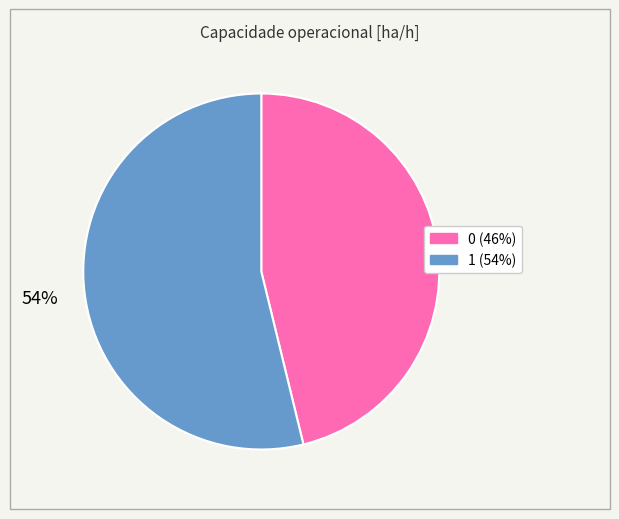

True or false: 1 accounts for 54% of the total.

True